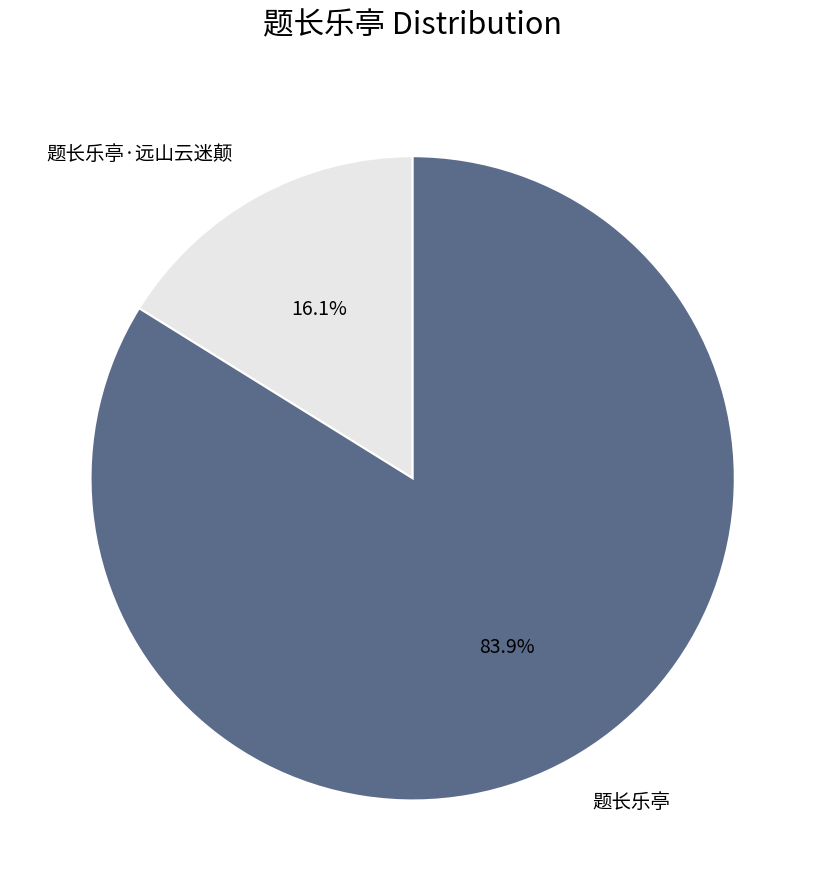

What is the ratio of the value at 题长乐亭·远山云迷颠 to the value at 题长乐亭?

0.2